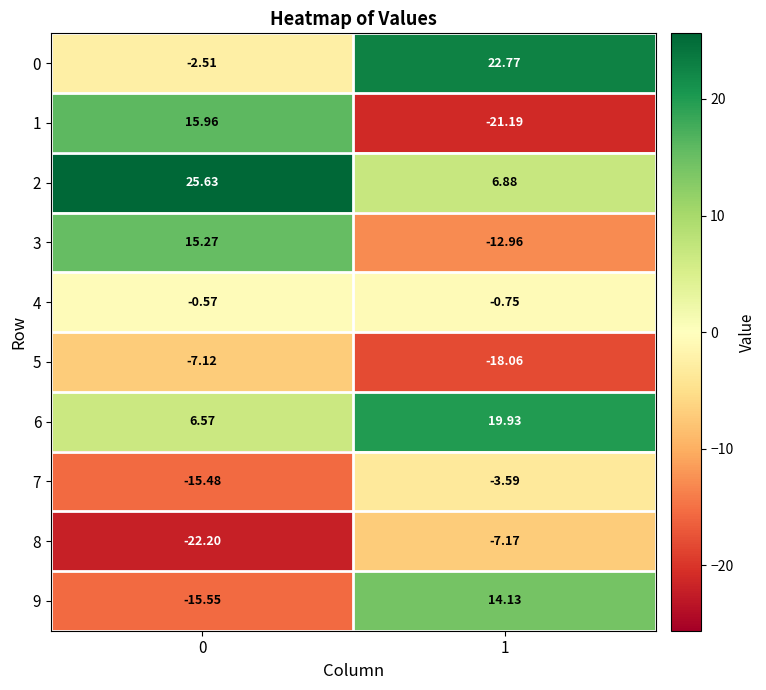

Is the value of 8 at 1 greater than the value of 7 at 0?

Yes